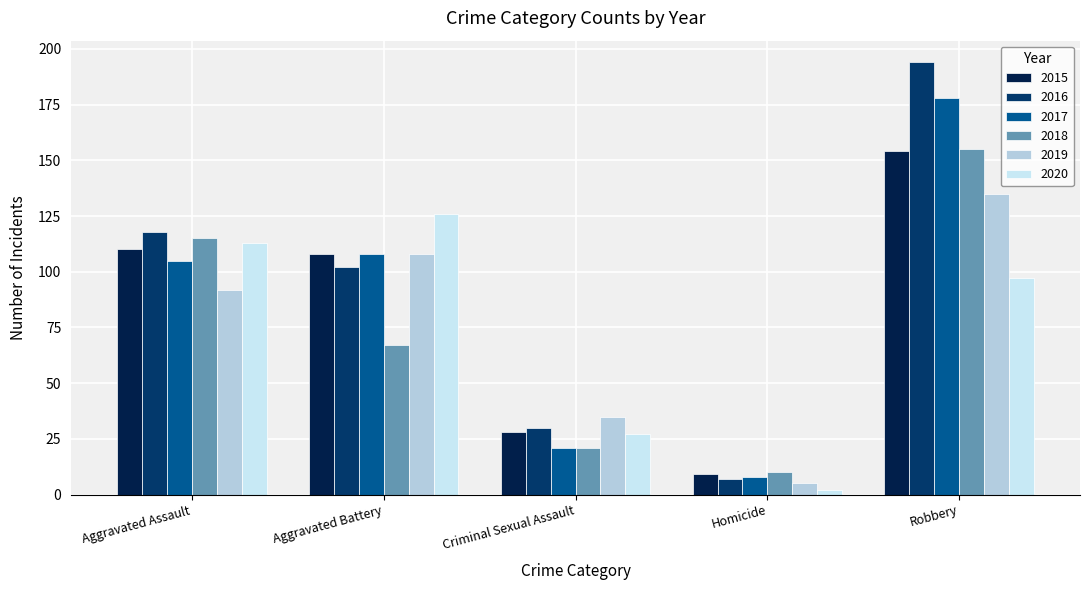

Is the value of 2017 at Criminal Sexual Assault greater than the value of 2020 at Robbery?

No